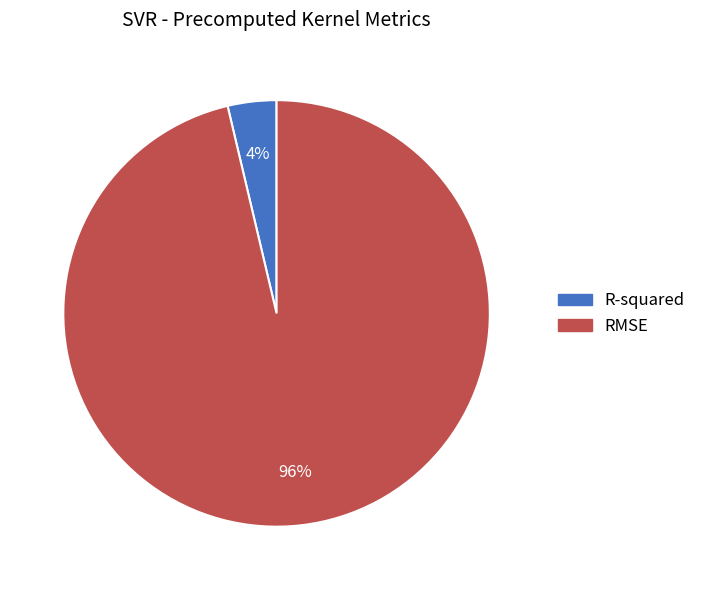

To the nearest percent, what portion does R-squared represent?

4%